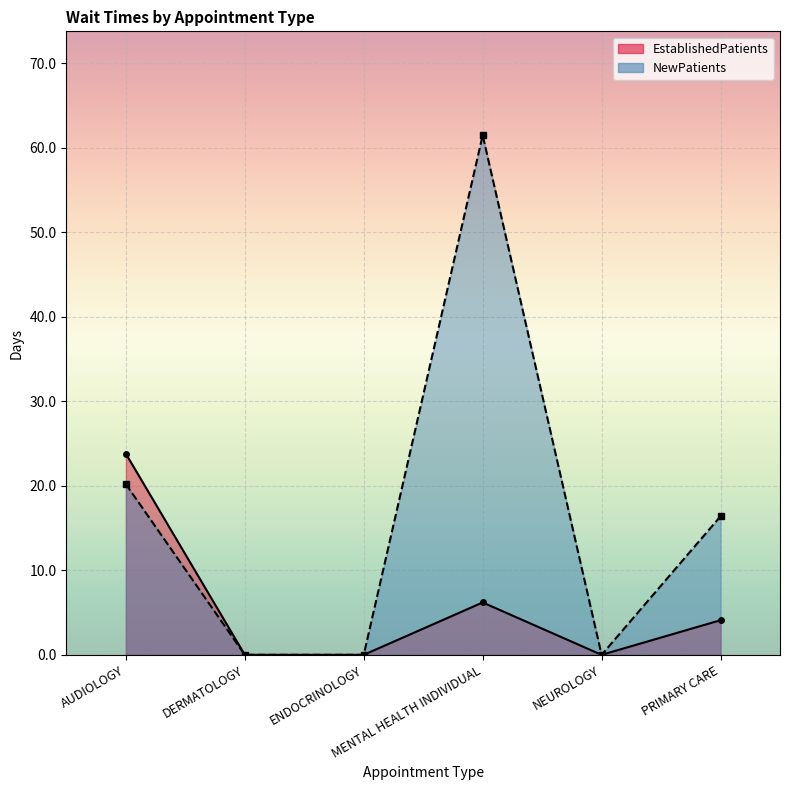

Reading left to right, transcribe all the data shown in this chart.

EstablishedPatients: AUDIOLOGY=23.8	DERMATOLOGY=0.0	ENDOCRINOLOGY=0.0	MENTAL HEALTH INDIVIDUAL=6.2	NEUROLOGY=0.0	PRIMARY CARE=4.1
NewPatients: AUDIOLOGY=20.2	DERMATOLOGY=0.0	ENDOCRINOLOGY=0.0	MENTAL HEALTH INDIVIDUAL=61.5	NEUROLOGY=0.0	PRIMARY CARE=16.4